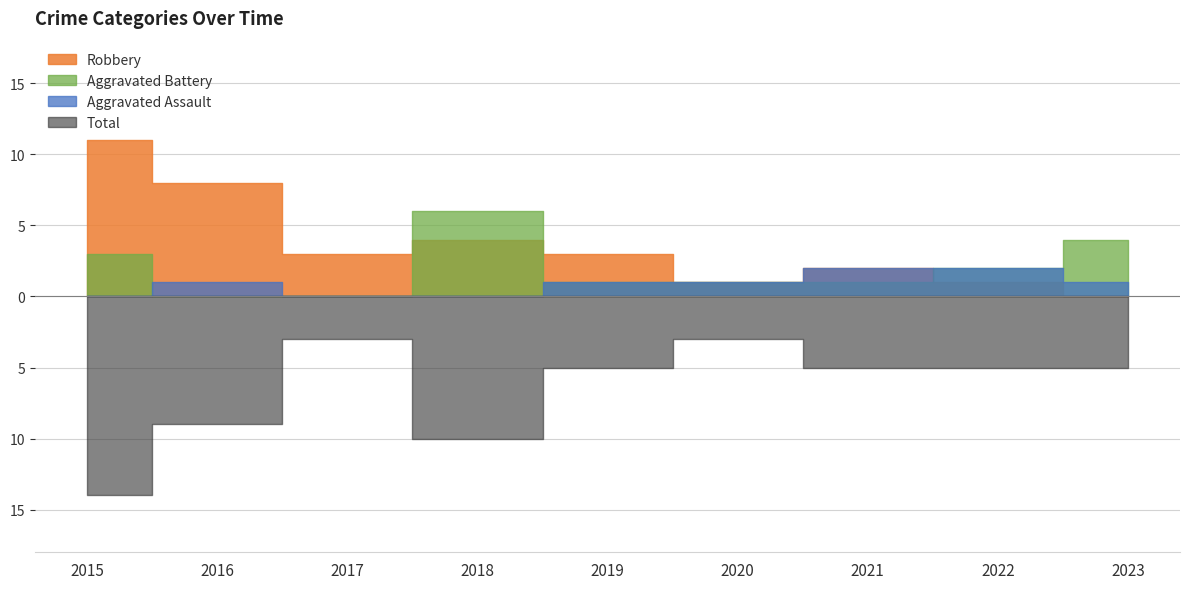

Which series changed the most between 2017 and 2019?

Total